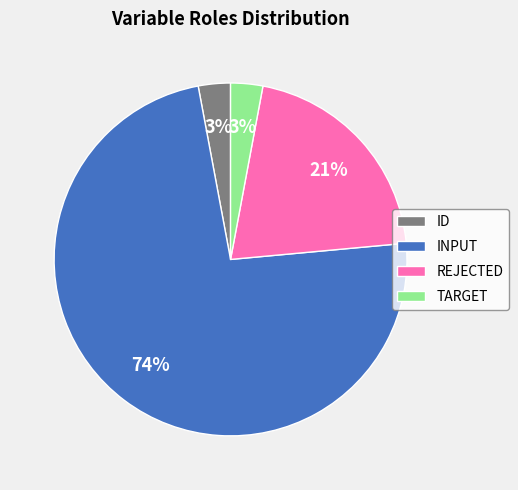

Is there a majority slice in this chart?

Yes